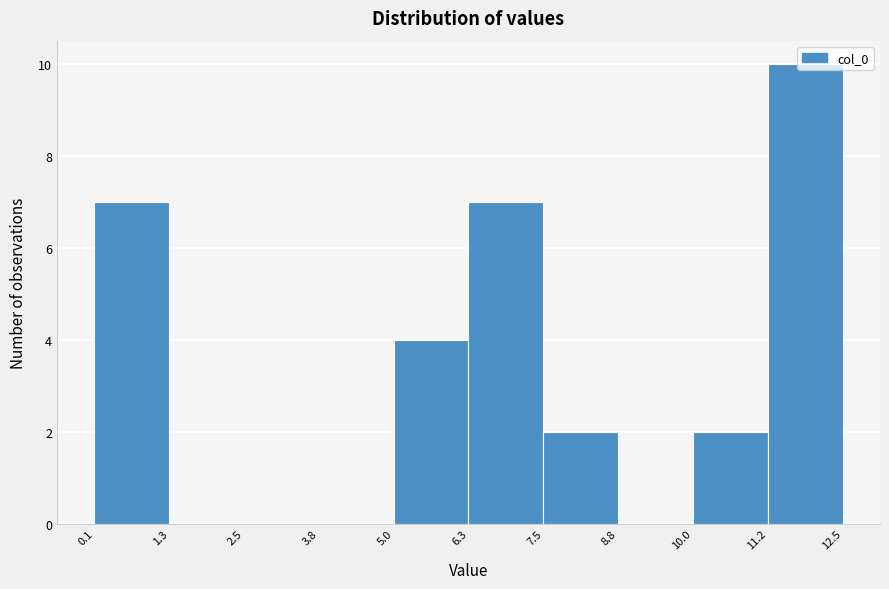

Reading left to right, list every bar in this chart as the range it spans on the x-axis followed by its height. The values are not printed on the chart, so give them approximately, as read against the axis.

0.1 to 1.3: 7
1.3 to 2.5: 0
2.5 to 3.8: 0
3.8 to 5.0: 0
5.0 to 6.3: 4
6.3 to 7.5: 7
7.5 to 8.8: 2
8.8 to 10.0: 0
10.0 to 11.2: 2
11.2 to 12.5: 10